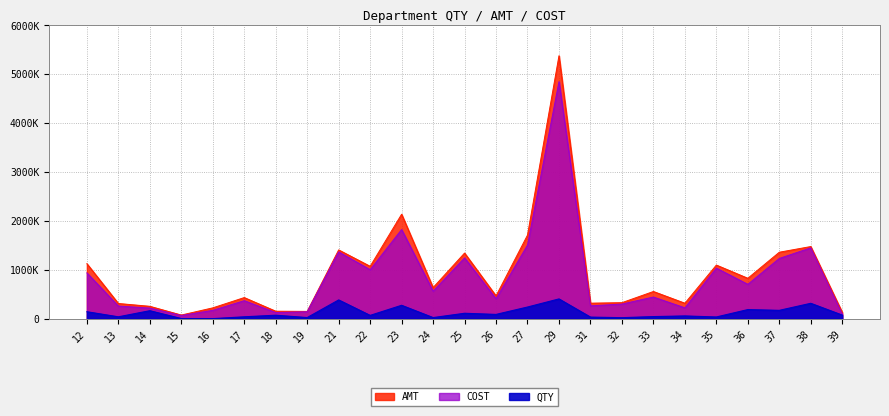

Which series changed the most between 33 and 36?

AMT